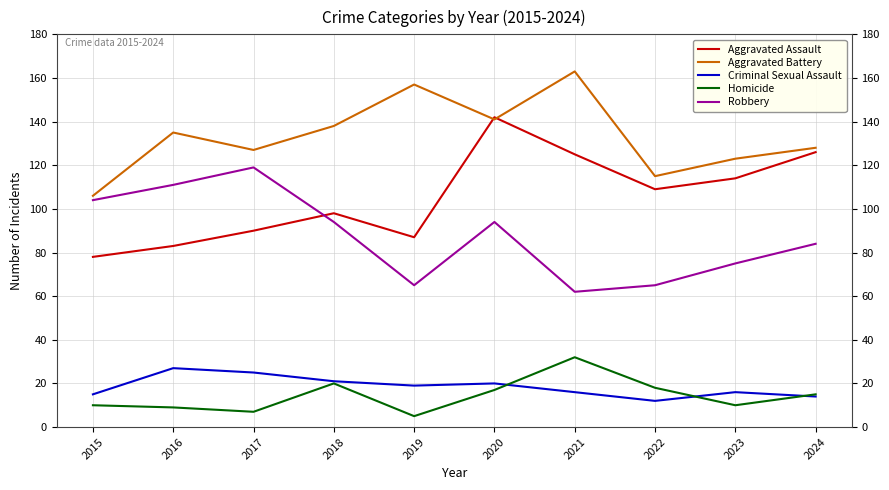

True or false: Aggravated Battery has a value of 204 at 2024.

False